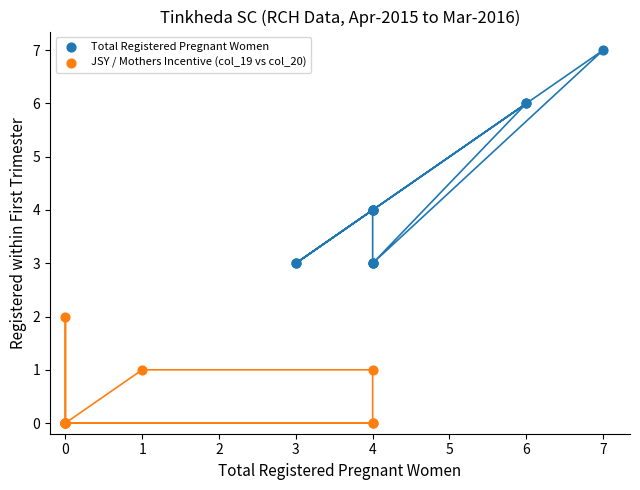

Which series contains the highest Y value?

Total Registered Pregnant Women